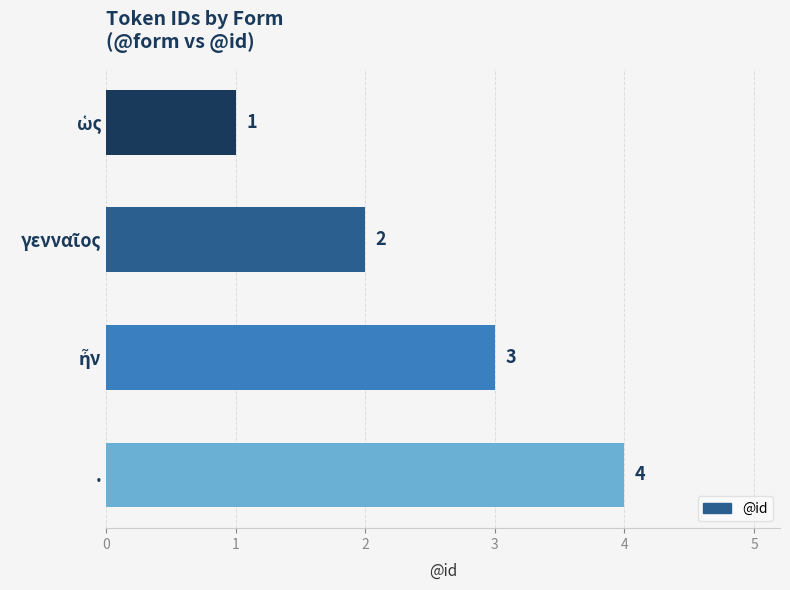

What is the approximate value at .?

4